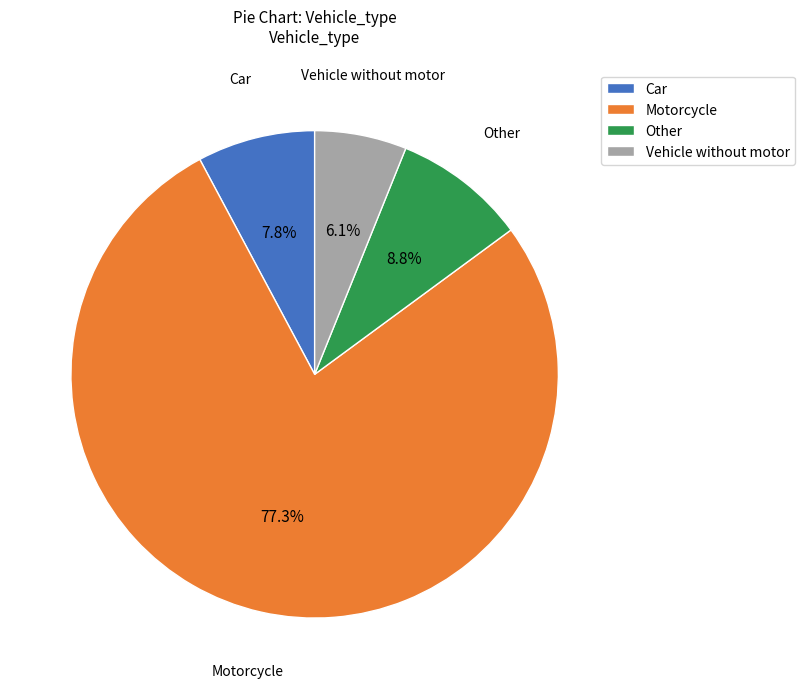

Do Vehicle without motor and Other together represent more than half of the pie?

No